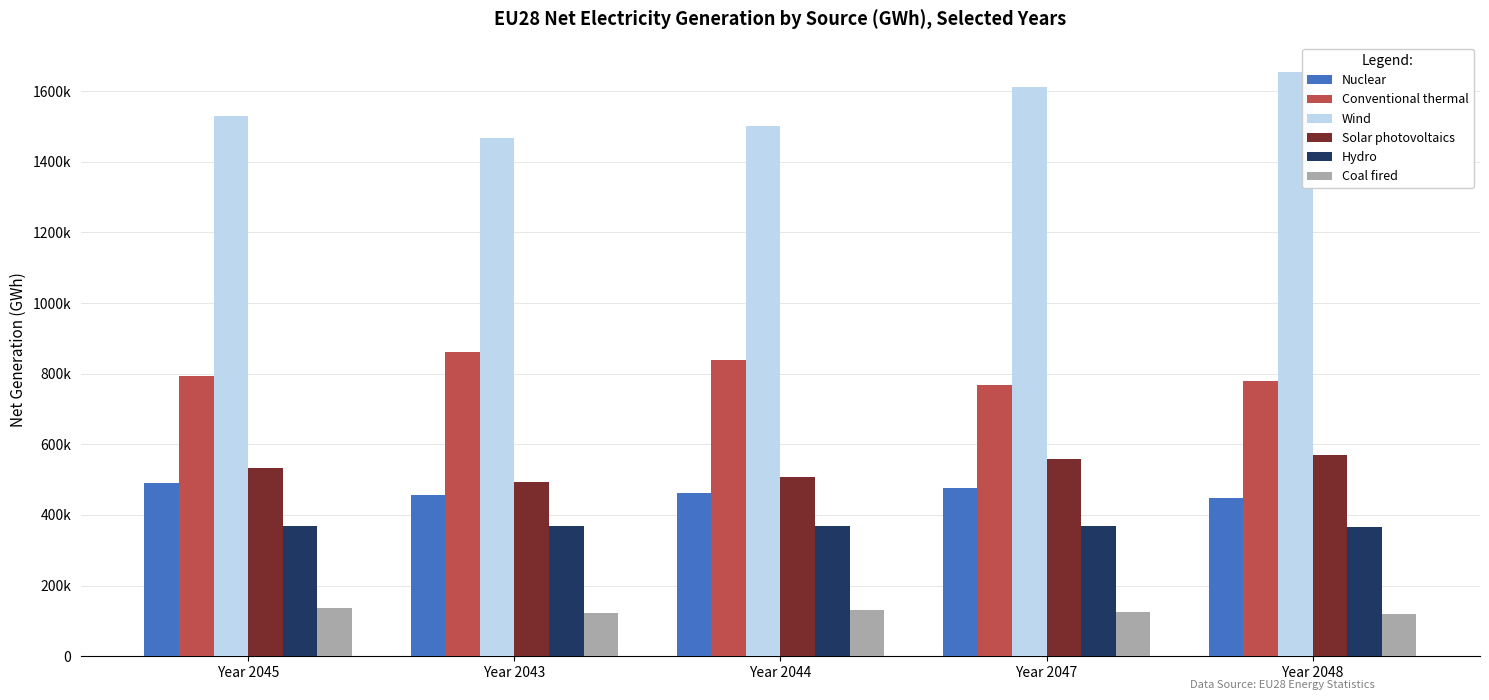

What are all the series names shown in the legend?

Nuclear, Conventional thermal, Wind, Solar photovoltaics, Hydro, Coal fired